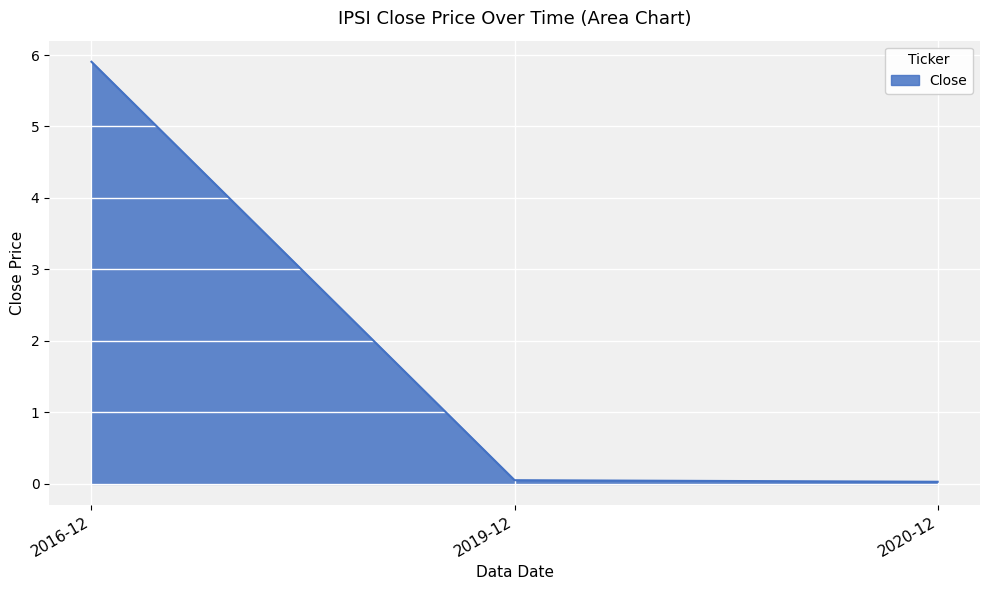

At which category does the chart reach its peak across all series?

2016-12